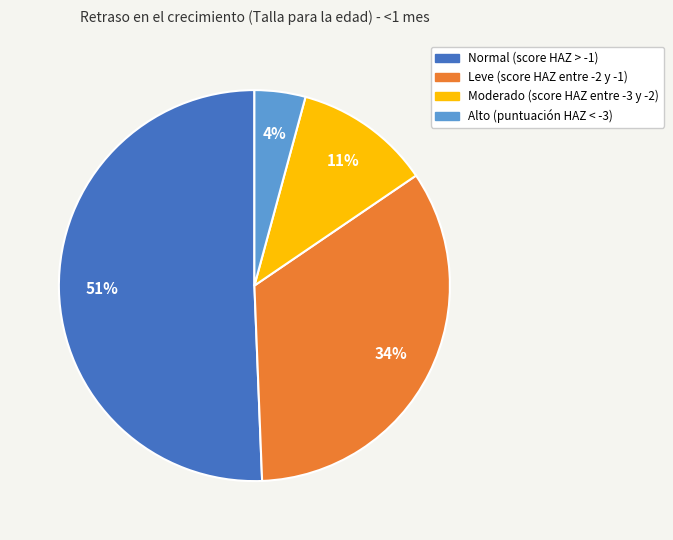

What is the smallest slice in the pie chart?

Alto (puntuación HAZ < -3)